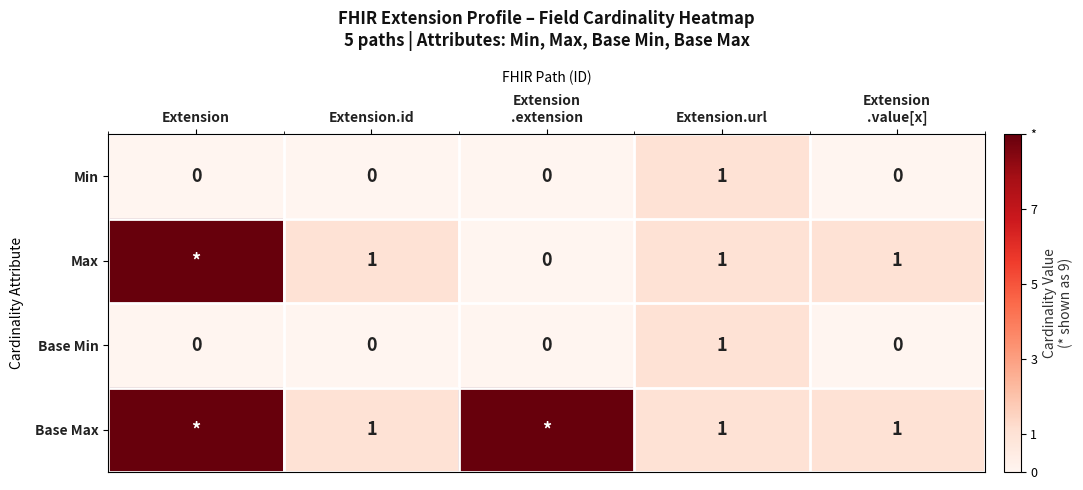

The value of Min at Extension.url is 0. True or false?

False